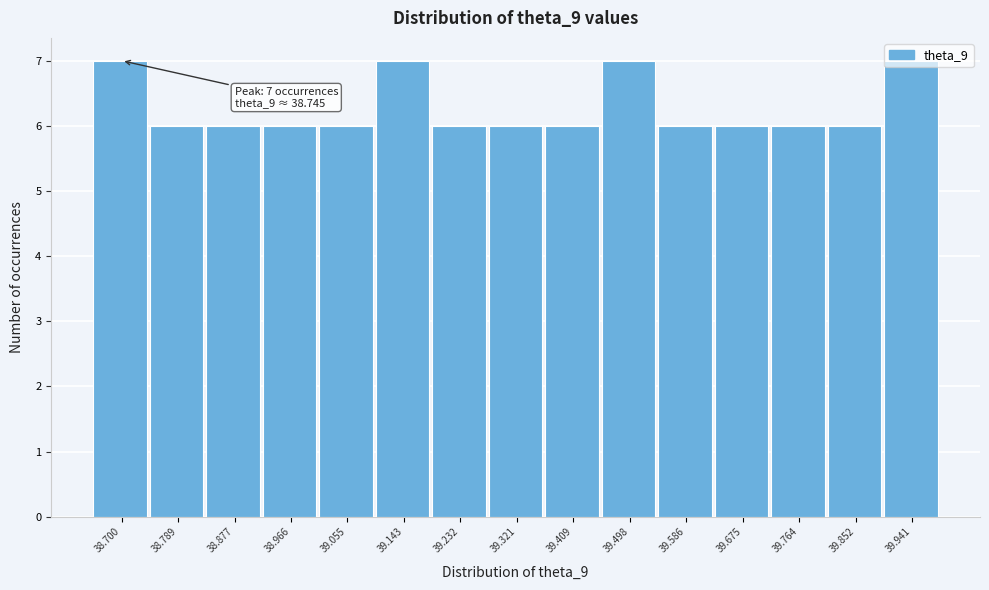

Which has a higher value, 39.852 or 39.941?

39.941